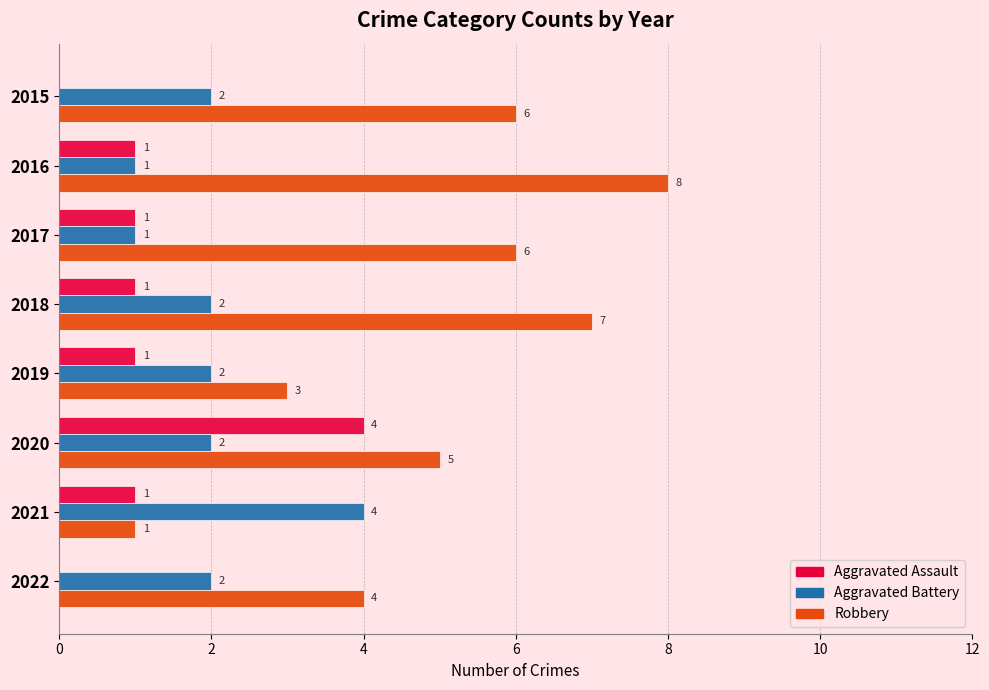

What is the approximate value of Robbery at 2019?

3